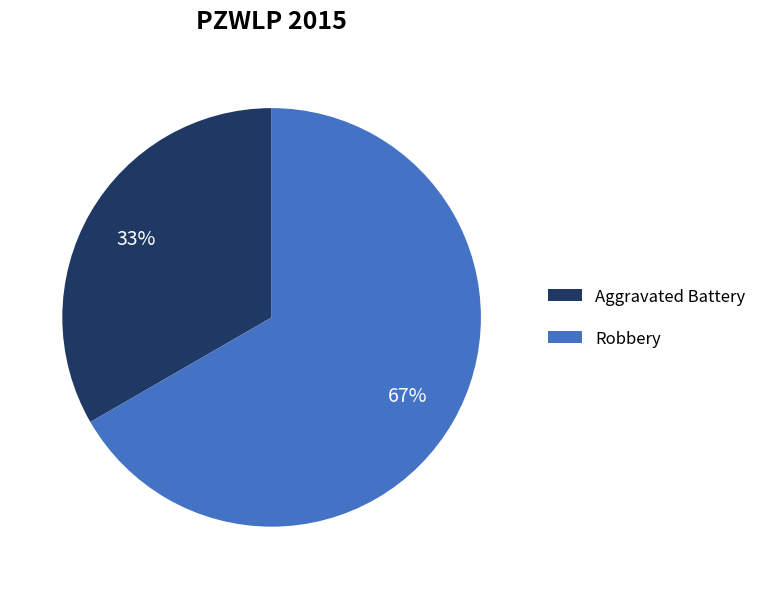

How many slices are in this pie chart?

2